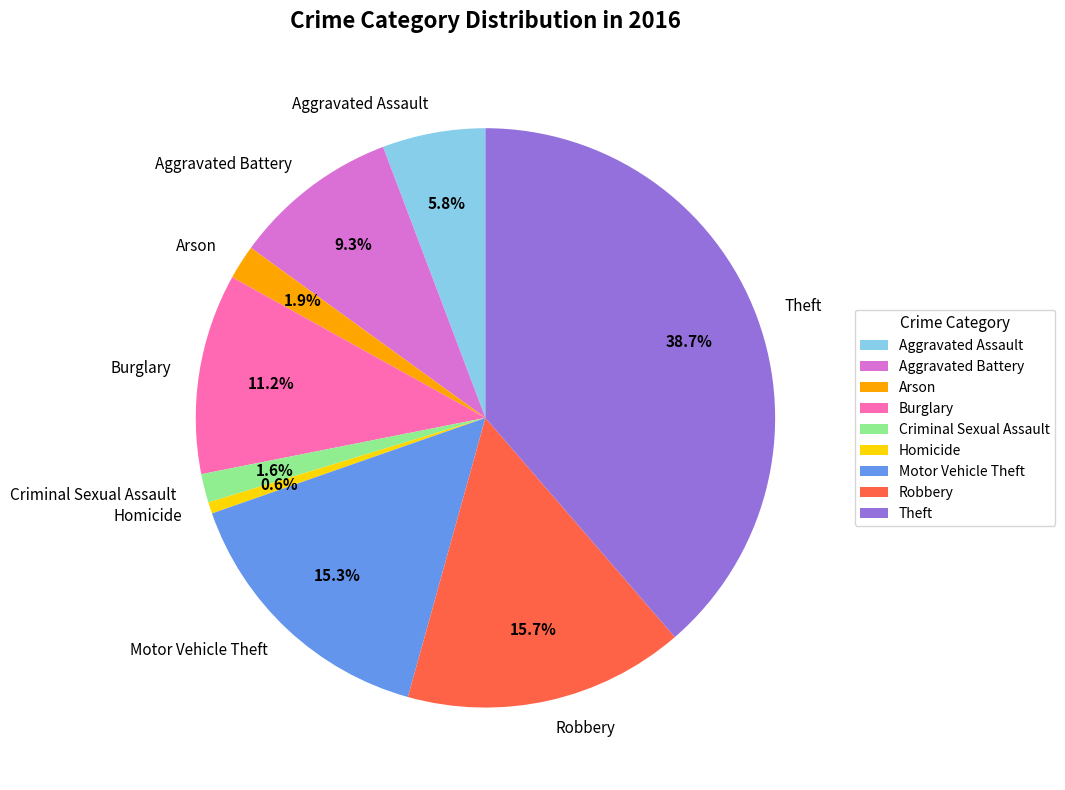

How many slices are in this pie chart?

9